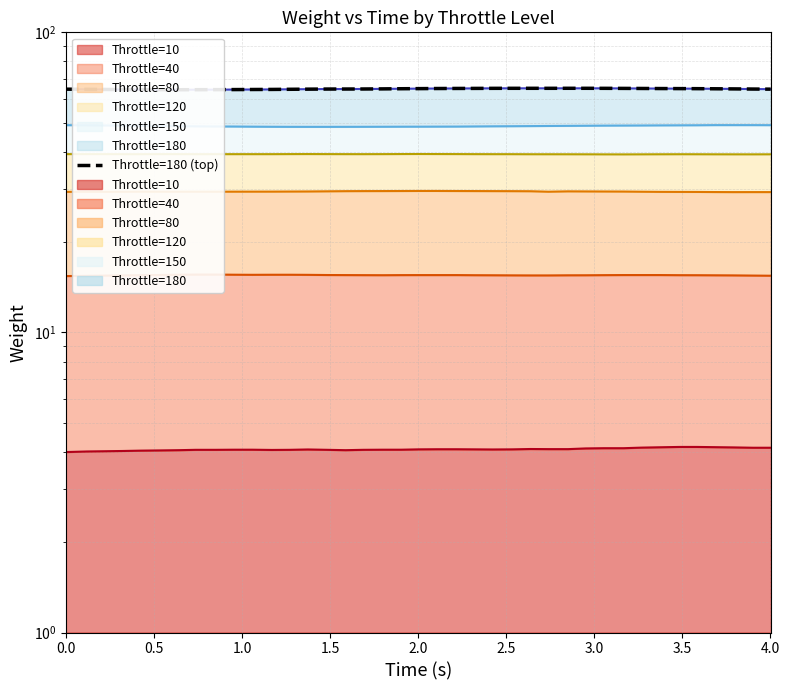

Reading left to right, extract all data points from this chart.

64.7	64.6	64.5	64.5	64.4	64.4	64.4	64.4	64.4	64.5	64.5	64.5	64.6	64.7	64.7	64.7	64.7	64.8	64.9	64.9	65.0	65.0	65.0	65.1	65.1	65.1	65.1	65.1	65.1	65.1	65.0	65.0	65.0	64.9	64.9	64.8	64.8	64.7	64.7